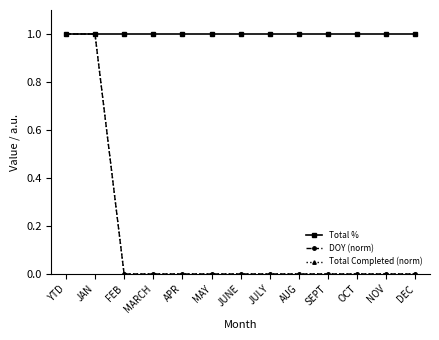

Is this an area chart (filled region under the line)?

No